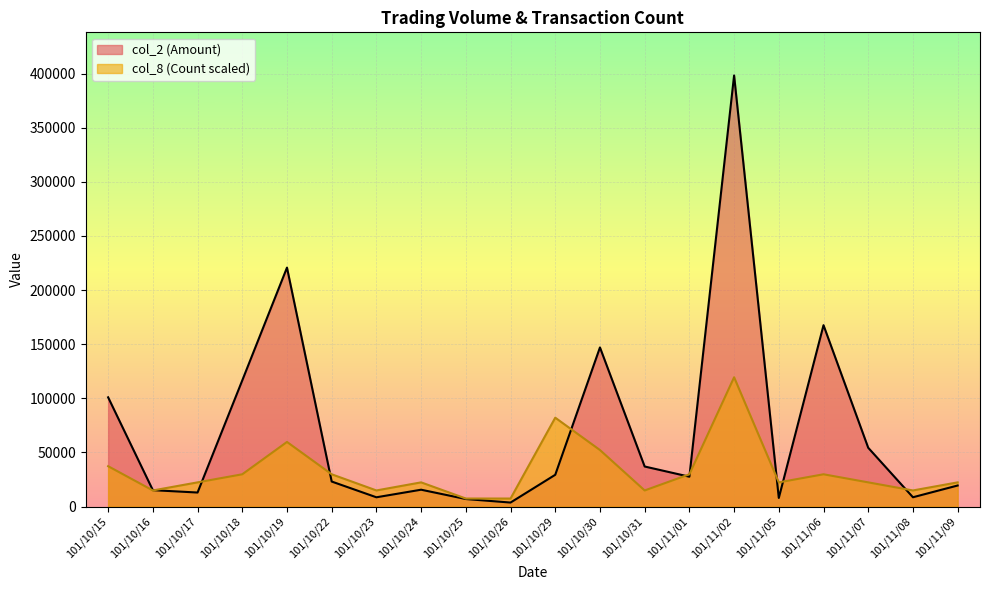

How many times do col_2 and col_8 cross each other?

9